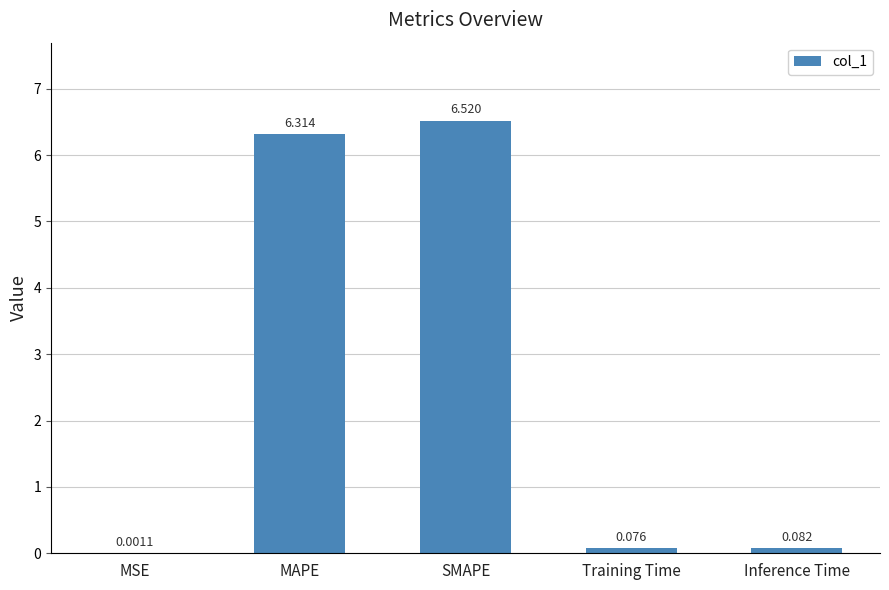

Which has a higher value, SMAPE or MSE?

SMAPE